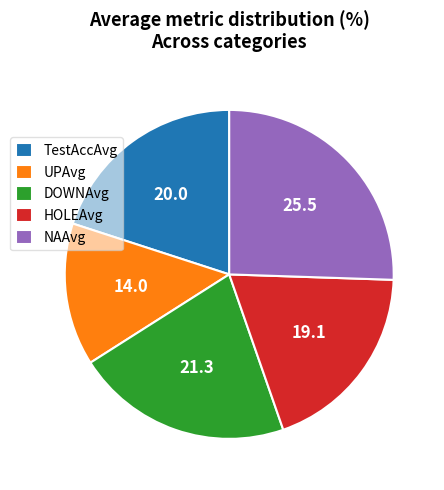

True or false: HOLEAvg accounts for 25% of the total.

False